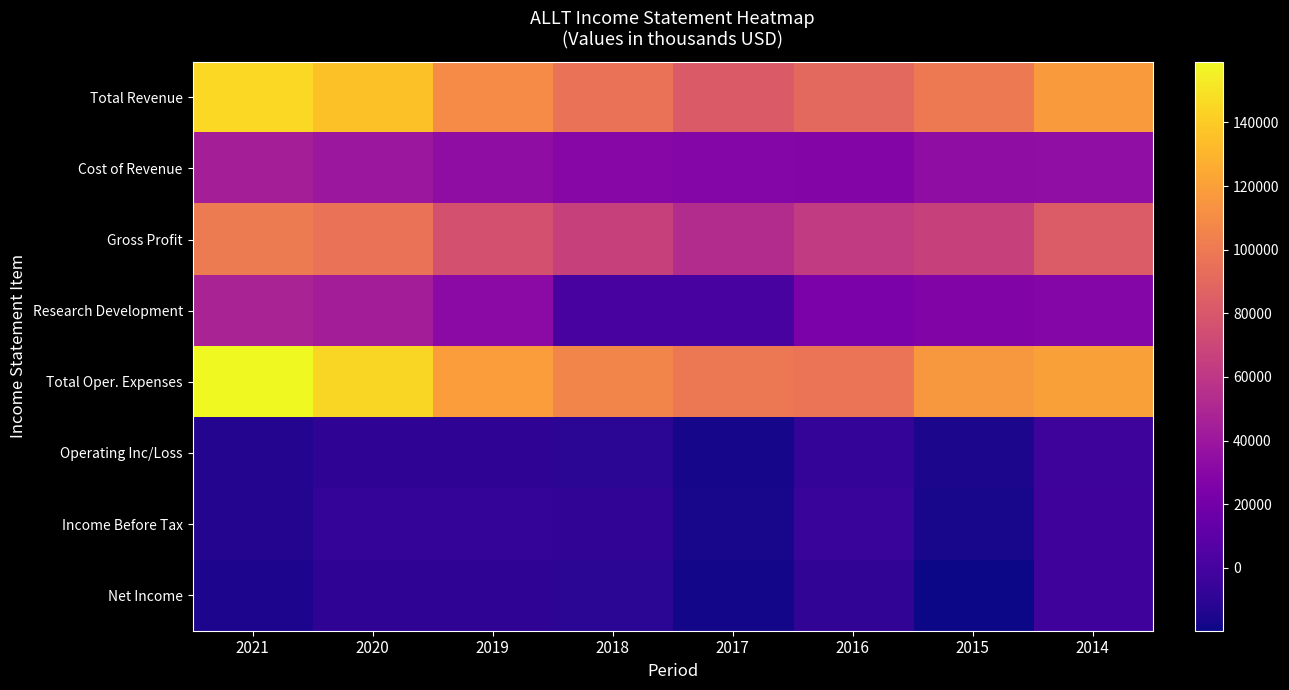

How many distinct data groups are displayed?

8